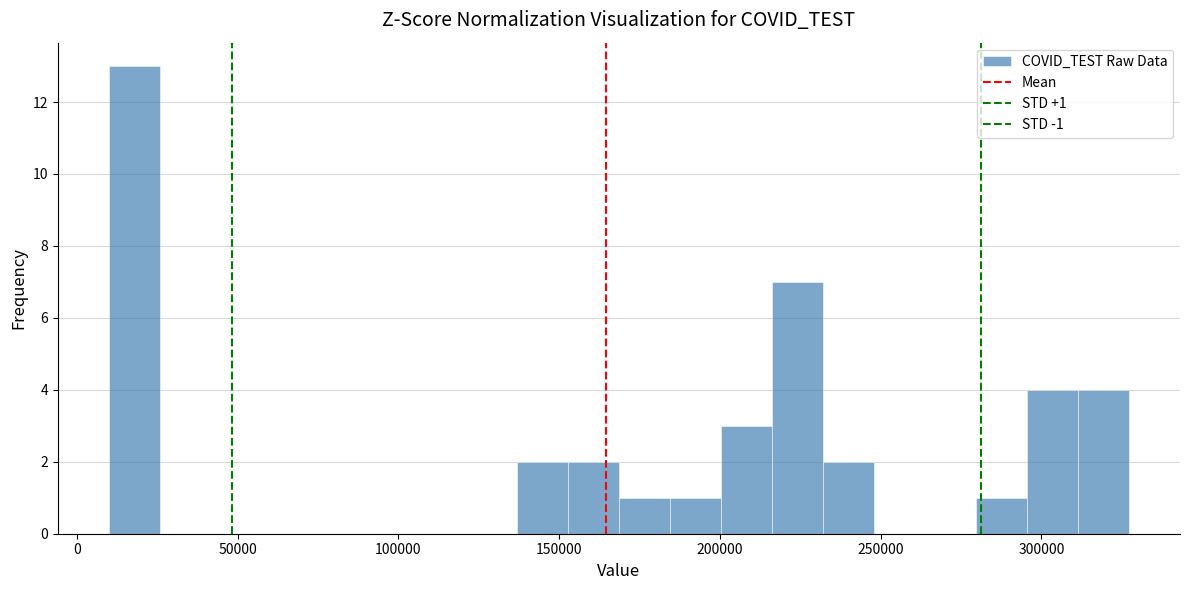

Read against the x-axis, roughly where is the centre of the tallest bar?

20000